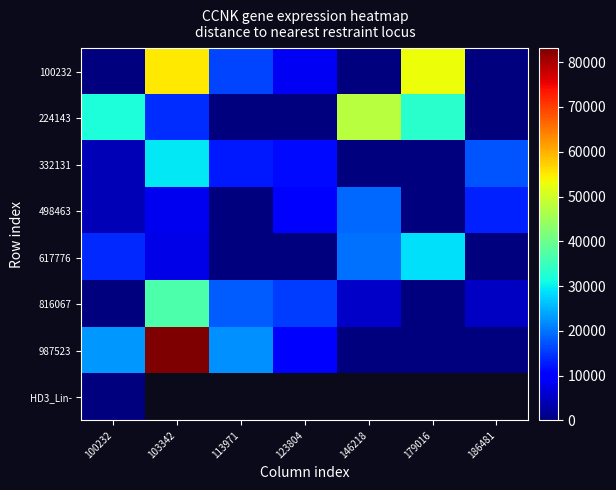

How many values in the 987523 series exceed 9515?

3